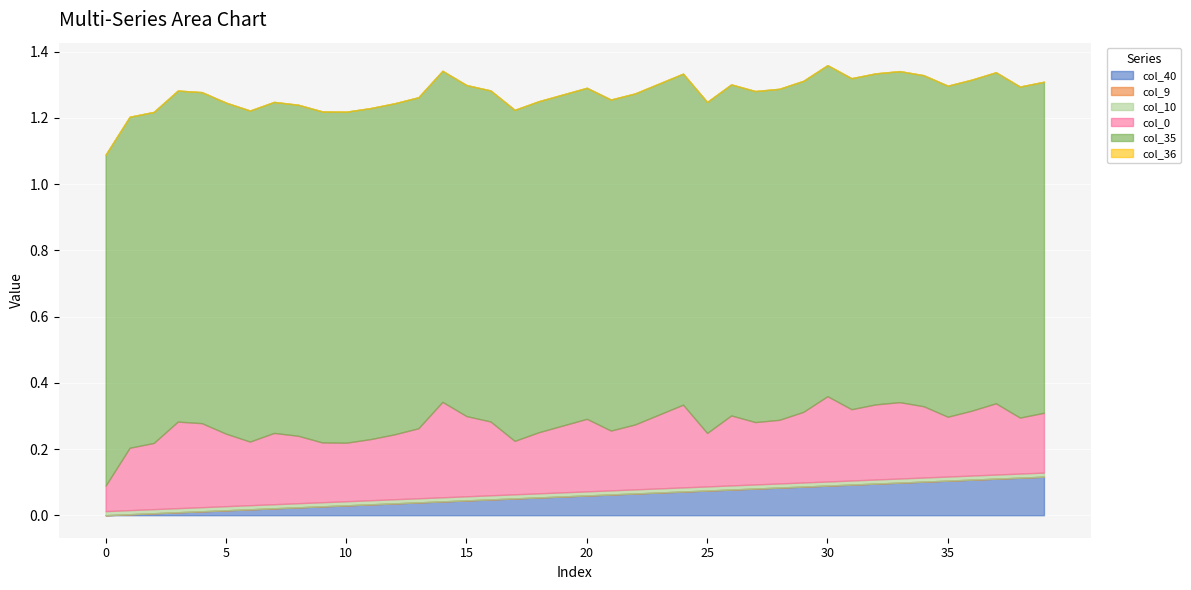

True or false: col_10 has more than 0 interior local peaks.

False